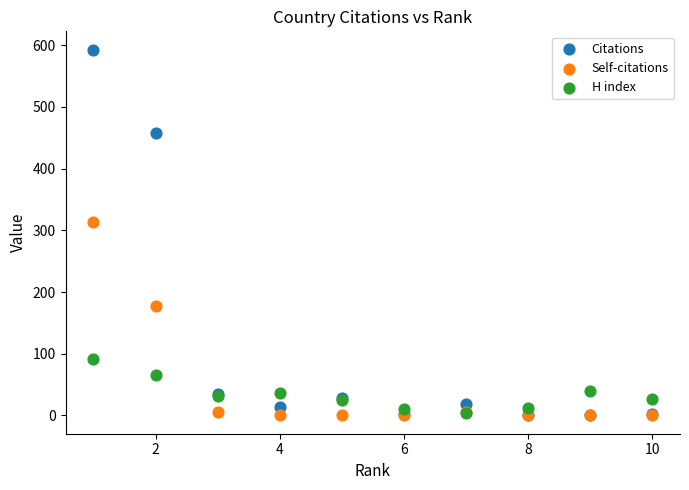

In the Citations series, what Y value is closest to 296?

458